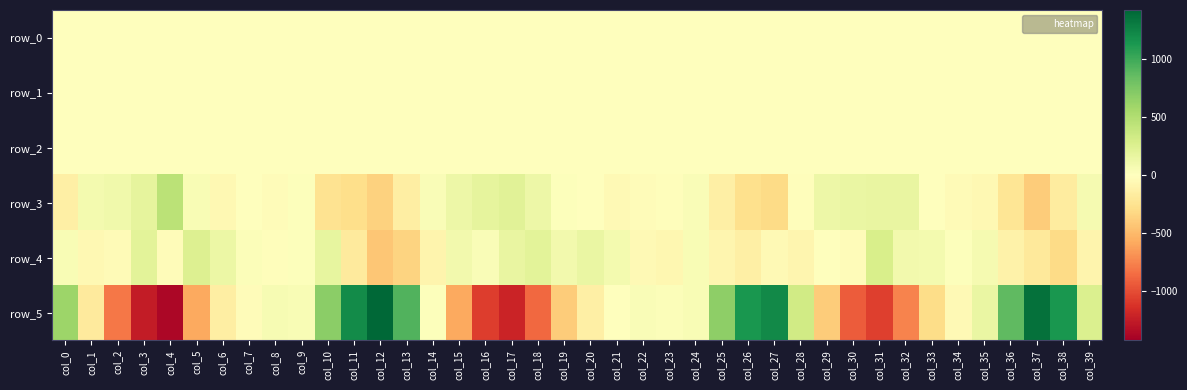

How many data points in row_0 are above 0?

15